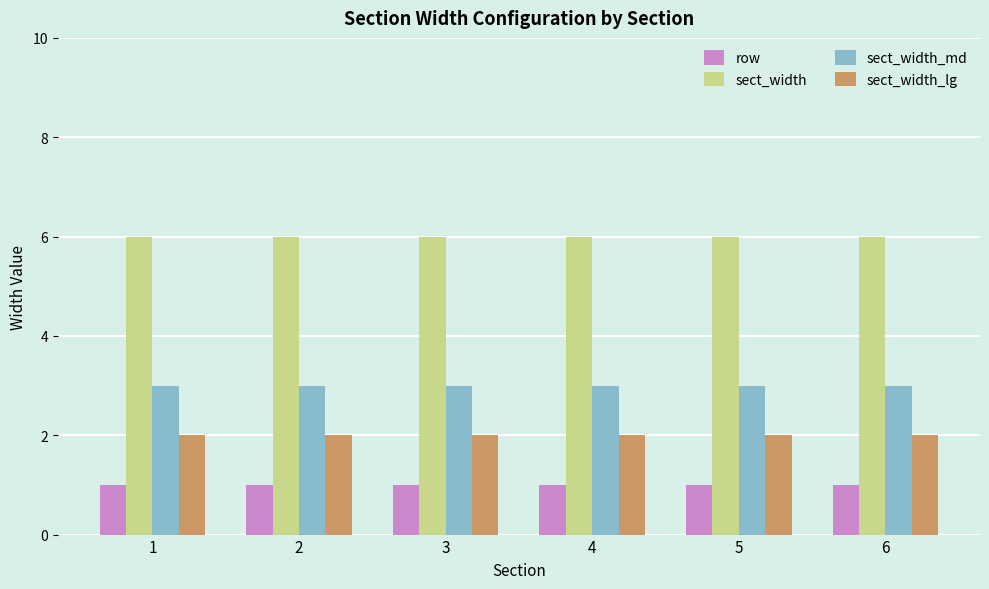

What is the maximum value for sect_width_md?

3